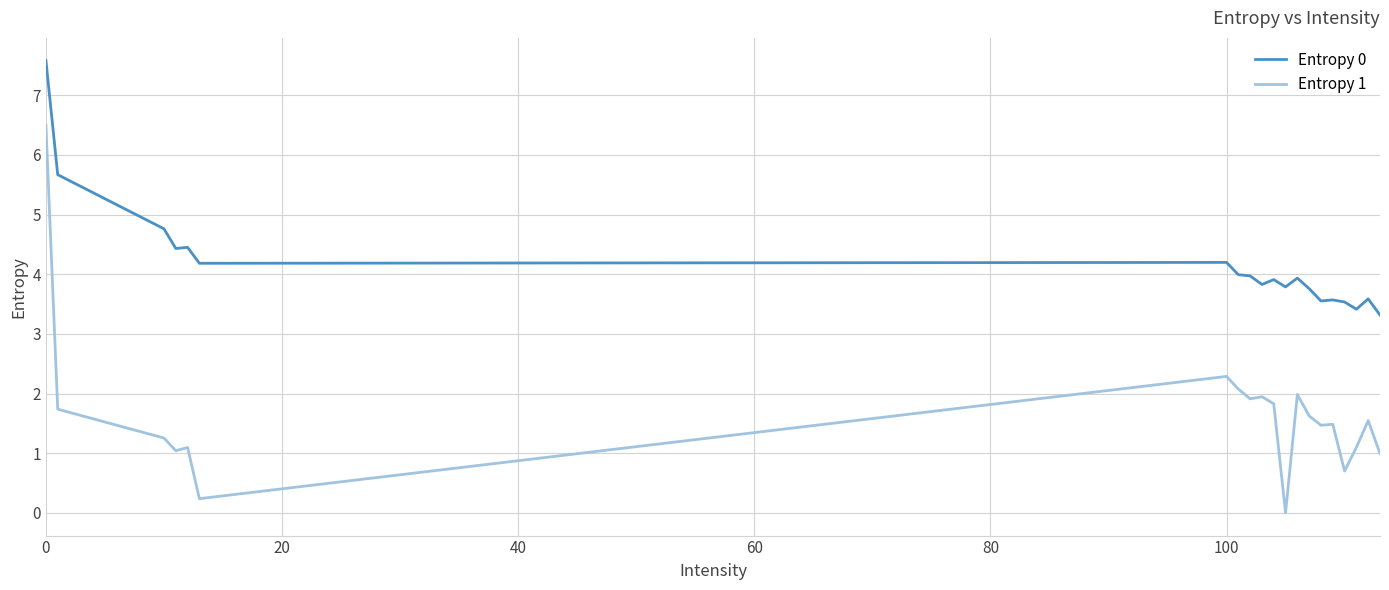

List the series in order of their peak value, lowest first.

Entropy 1, Entropy 0